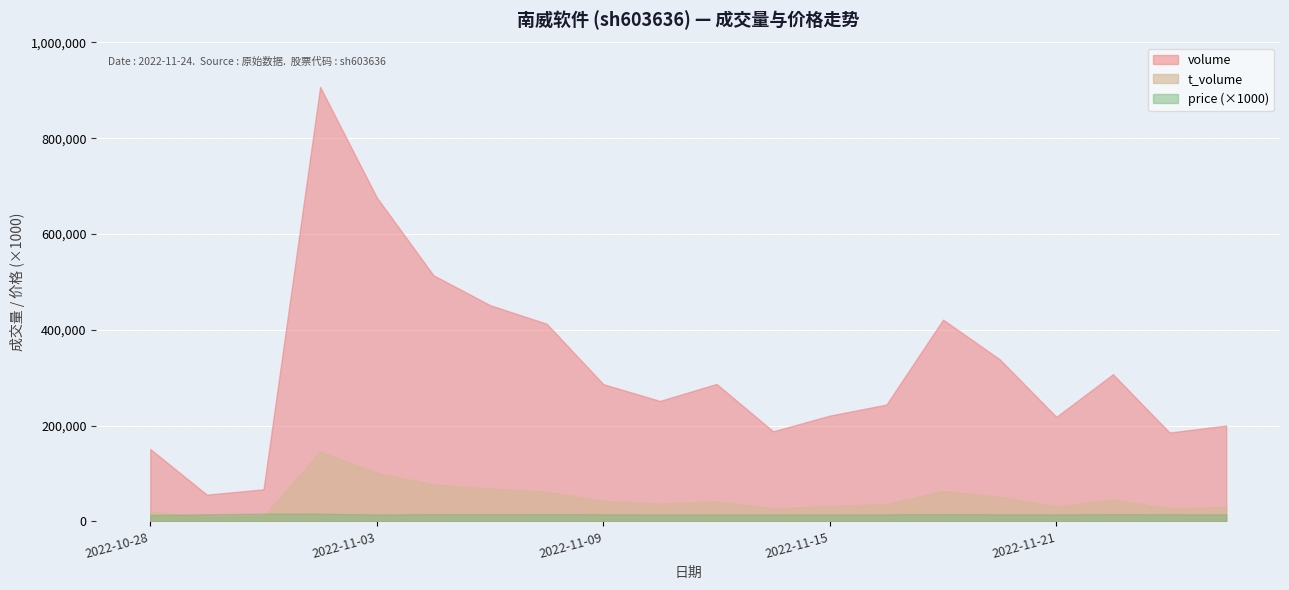

True or false: t_volume and volume cross at least once.

False